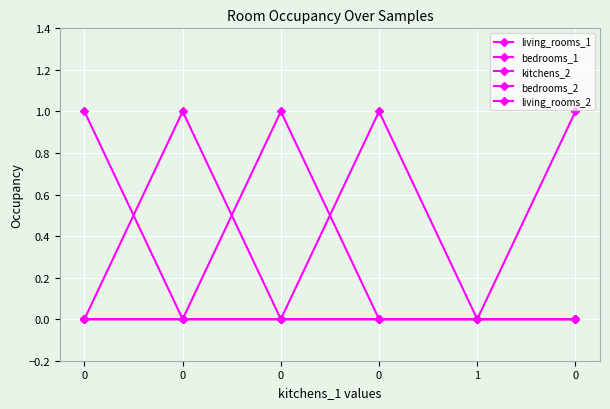

What is the difference between the maximum and second lowest values in the bedrooms_1 series?

1